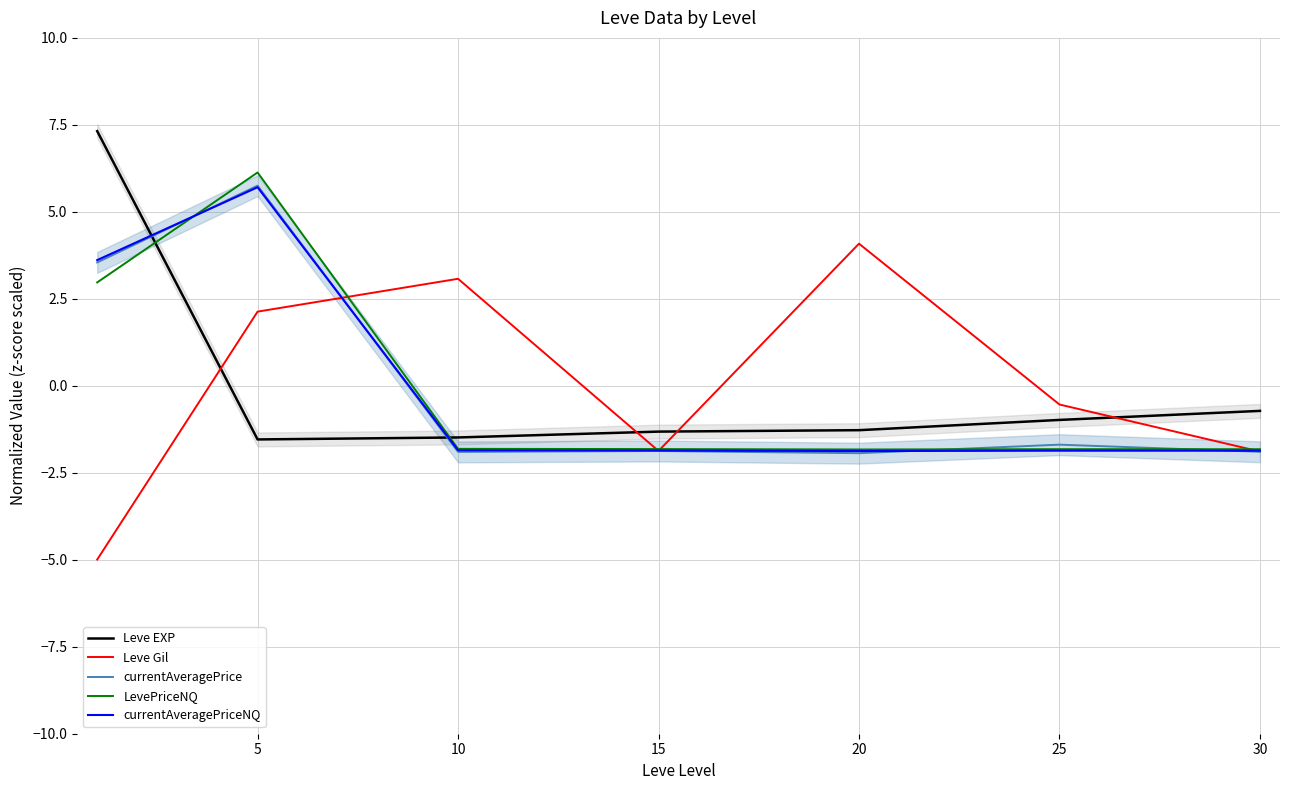

Which series has the widest spread of values?

Leve Gil